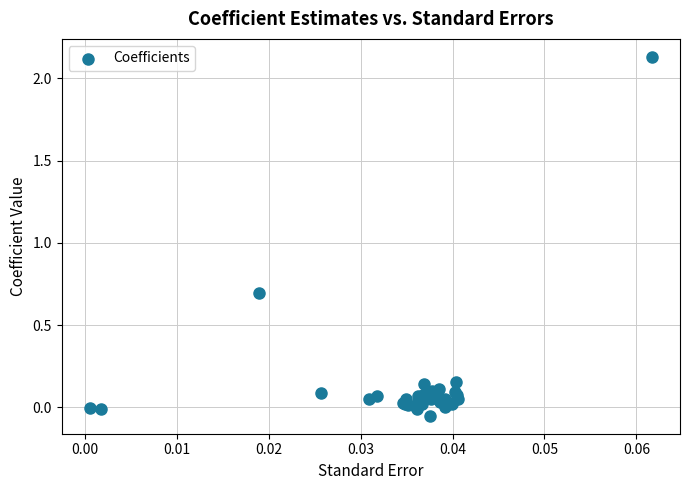

What Y value in the scatter plot is closest to 1?

0.7